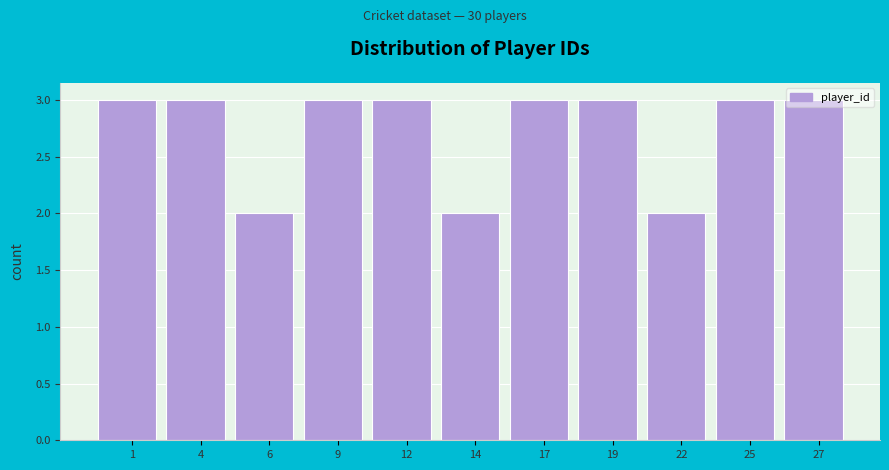

Is it true that the value at 9 is 1?

False